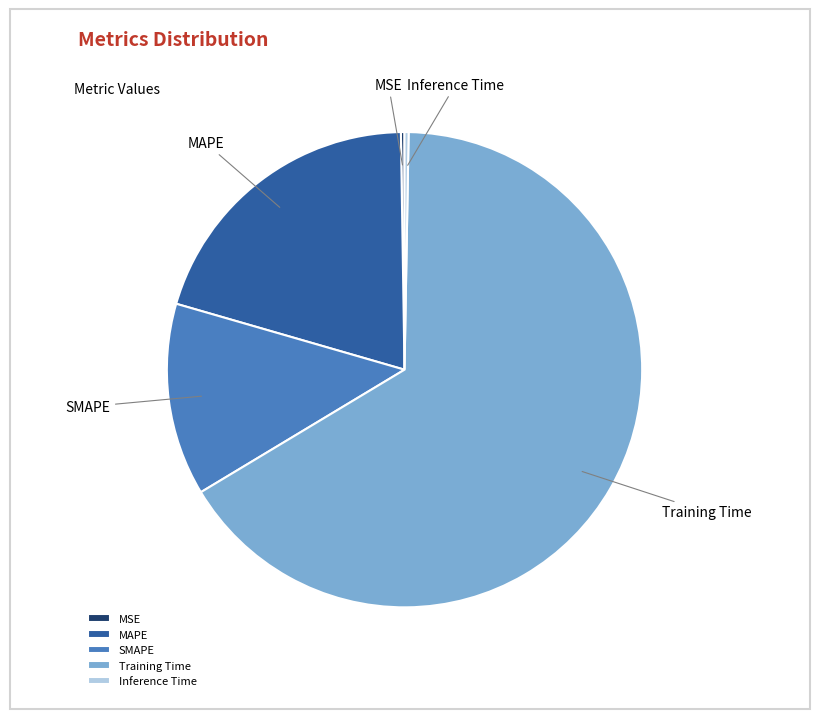

Is there any slice that represents more than half of the pie?

Yes